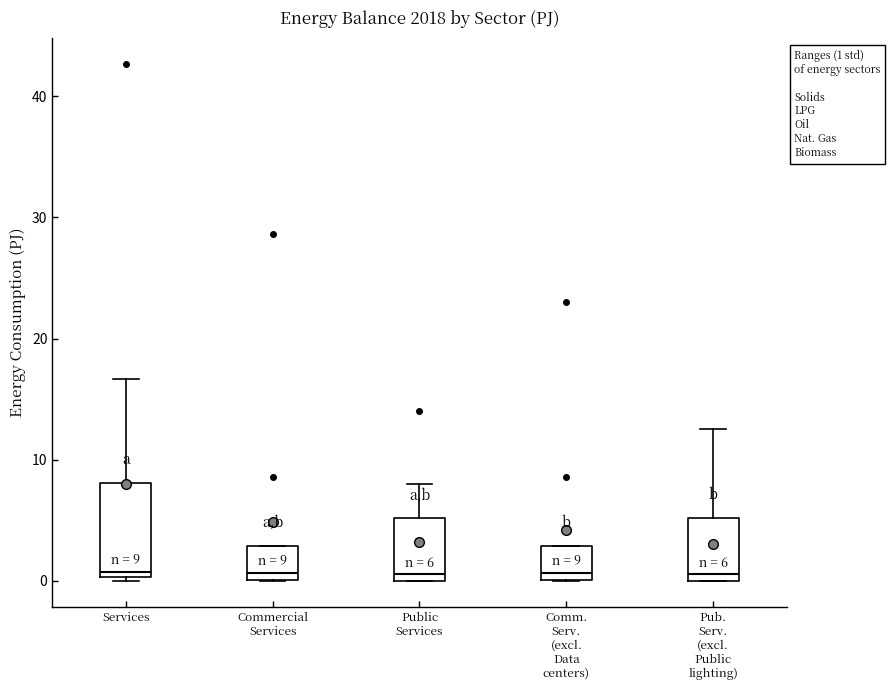

Comparing the boxes themselves (not the whiskers), which one is the tallest?

Services